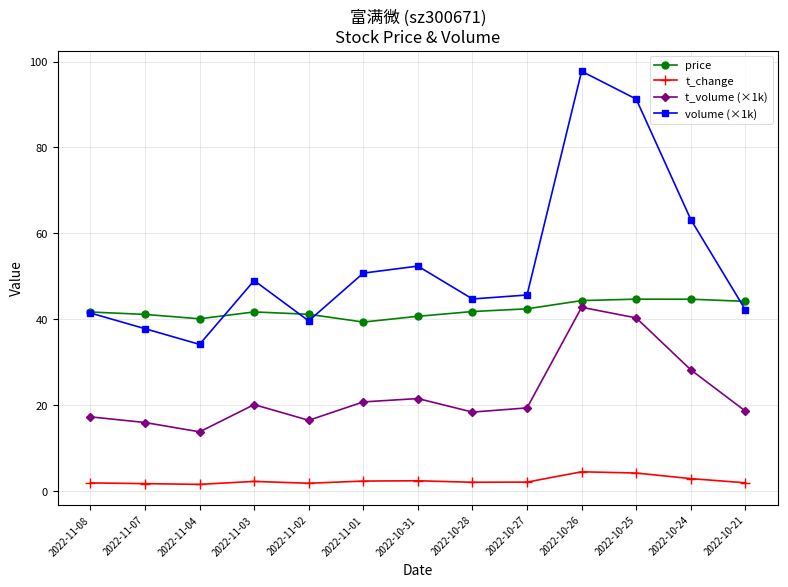

Is it true that t_volume (×1k) equals 19.4 at 2022-10-27?

True